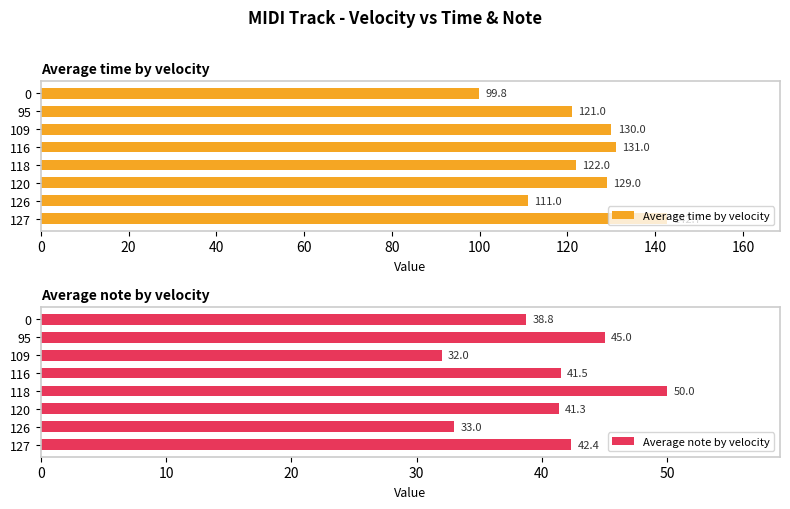

What is the maximum value for Average time by velocity?

142.7